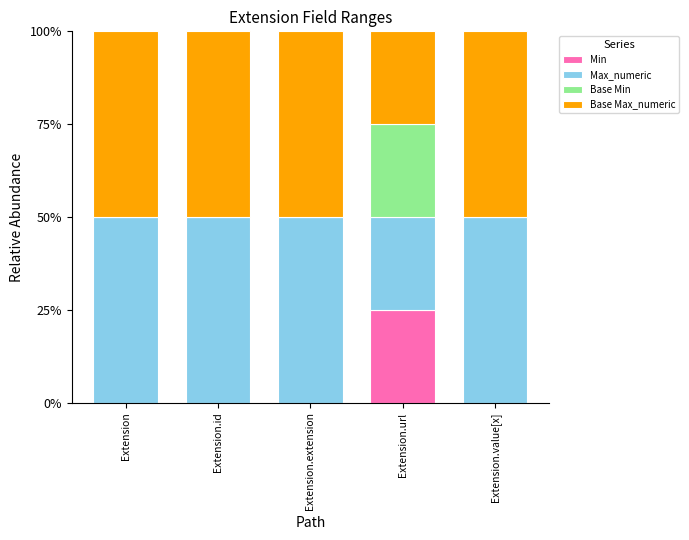

What is the total value across all series at Extension.value[x]?

100